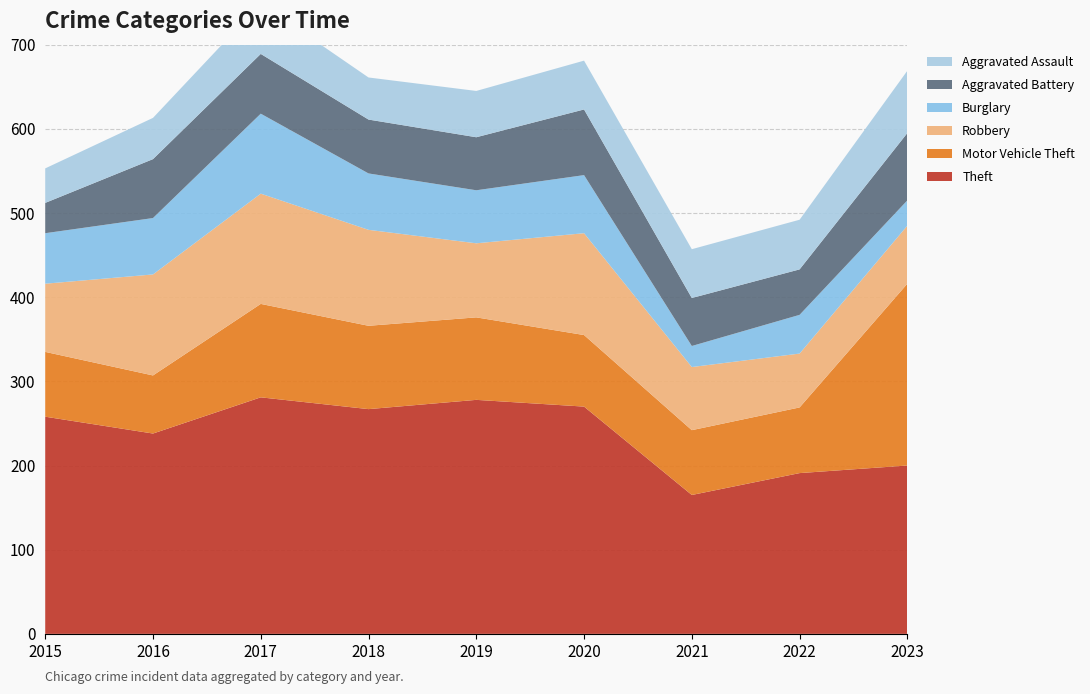

Reading right to left, transcribe all the data shown in this chart.

Theft: 2023=200	2022=191	2021=165	2020=270	2019=278	2018=267	2017=281	2016=238	2015=258
Motor Vehicle Theft: 2023=216	2022=78	2021=77	2020=85	2019=98	2018=99	2017=111	2016=69	2015=77
Robbery: 2023=69	2022=64	2021=75	2020=121	2019=88	2018=114	2017=131	2016=120	2015=81
Burglary: 2023=30	2022=46	2021=25	2020=69	2019=63	2018=67	2017=95	2016=67	2015=60
Aggravated Battery: 2023=80	2022=54	2021=57	2020=78	2019=63	2018=64	2017=71	2016=70	2015=36
Aggravated Assault: 2023=74	2022=59	2021=58	2020=58	2019=55	2018=50	2017=60	2016=49	2015=41